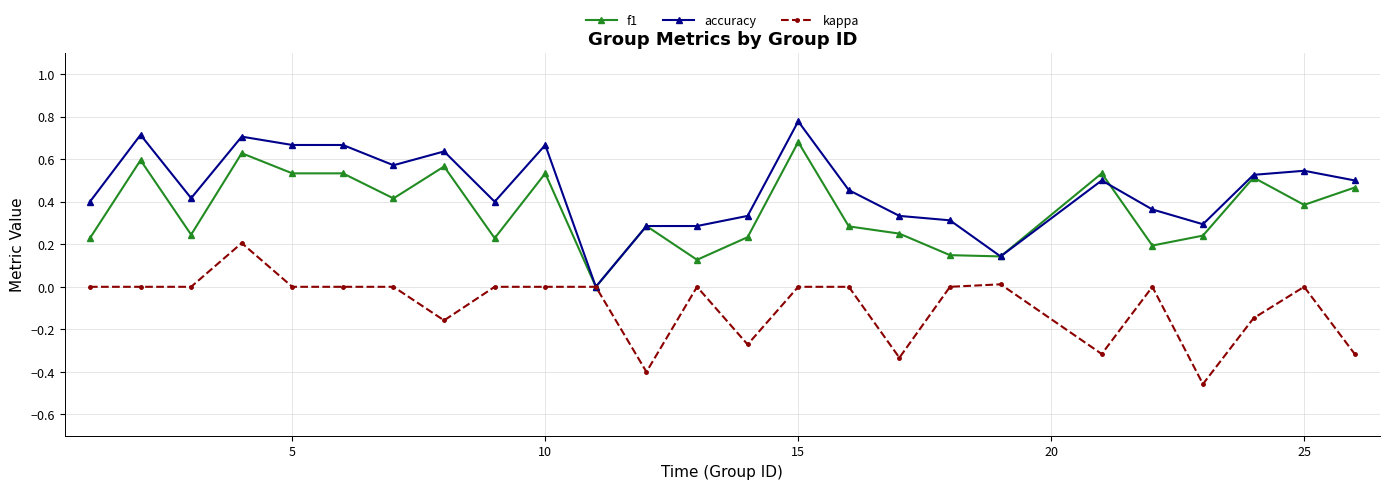

How many data points does each series have?

25